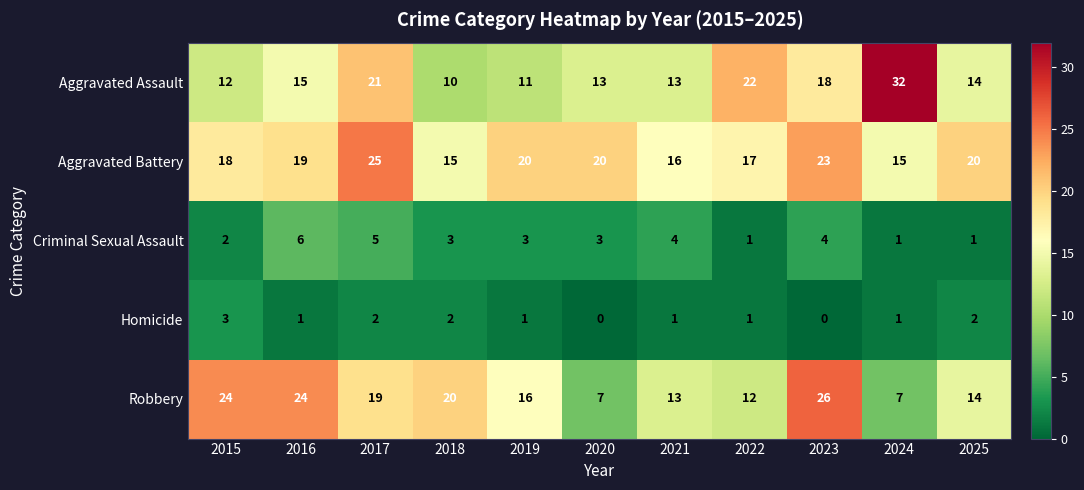

What is the total value across all series at 2024?

56